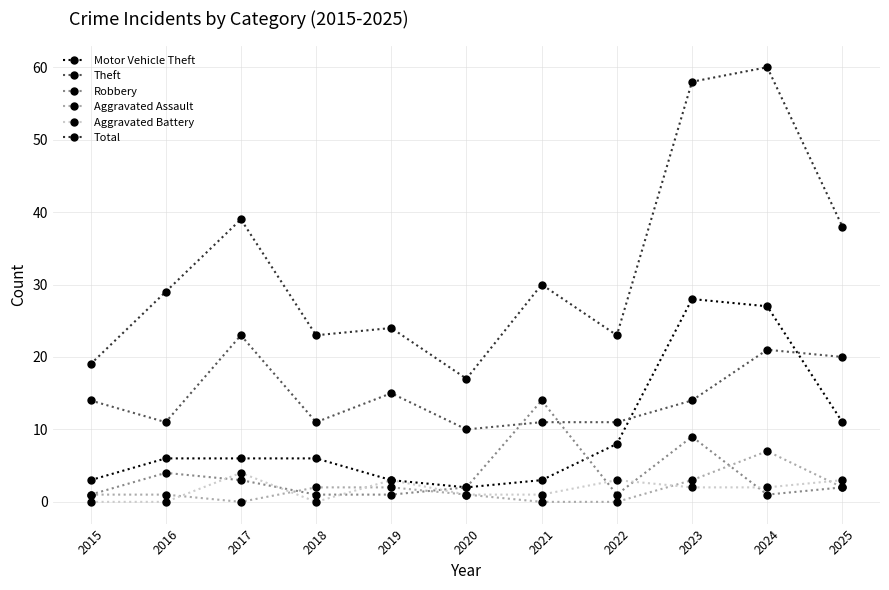

How many series are shown in this chart?

6